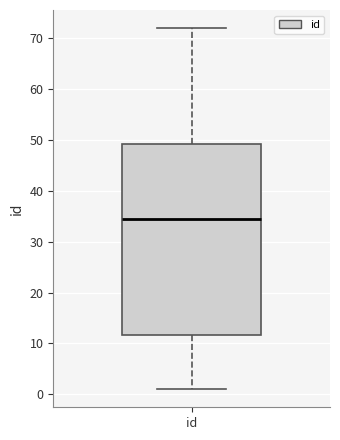

Read this box plot against the y-axis: the position of the median line, the range covered by the box, and the ends of both whiskers. The values are not printed on the chart, so give them approximately, as read against the axis.

median 35, box 12 to 49, whiskers 1 to 72